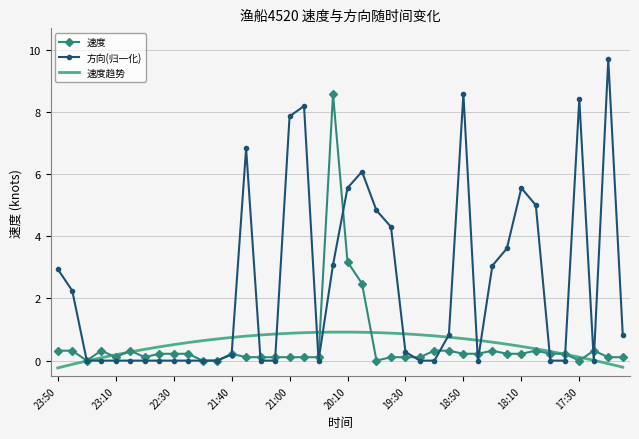

Where is 速度 nearest to the value 4?

20:10